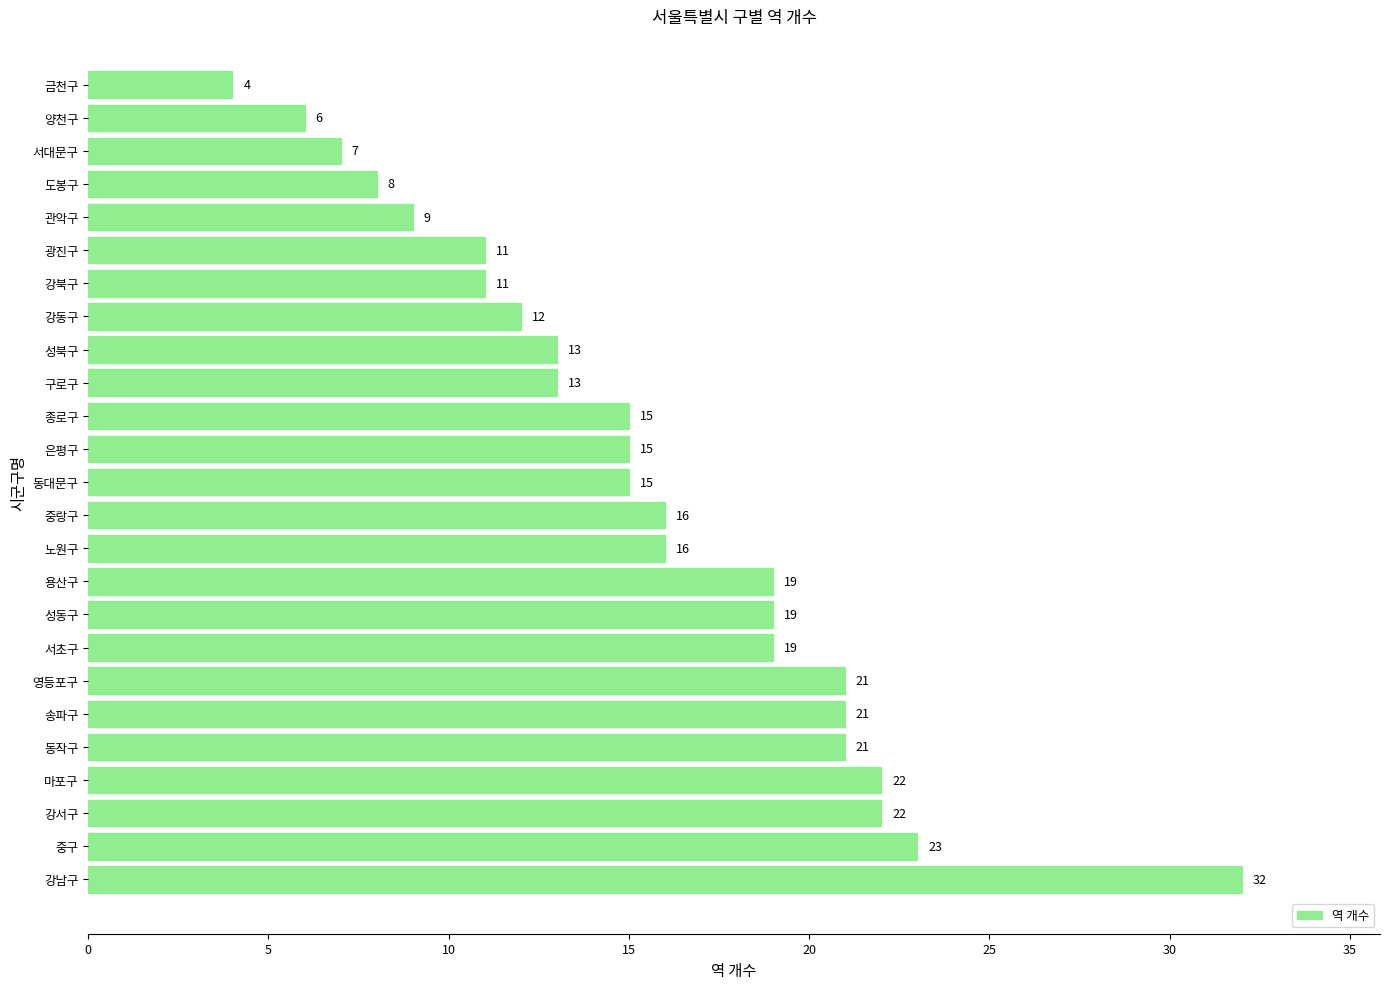

True or false: the data shows 21 at 영등포구.

True